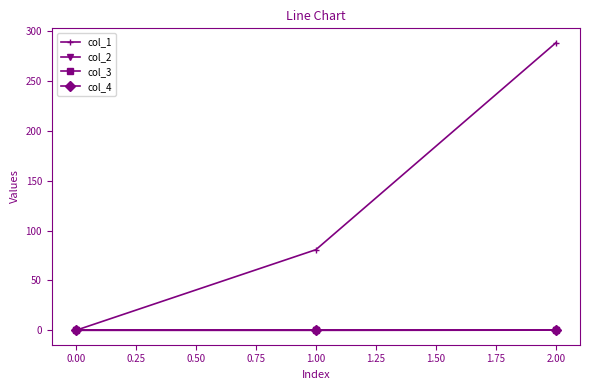

What is the average value of the col_2 series?

0.1